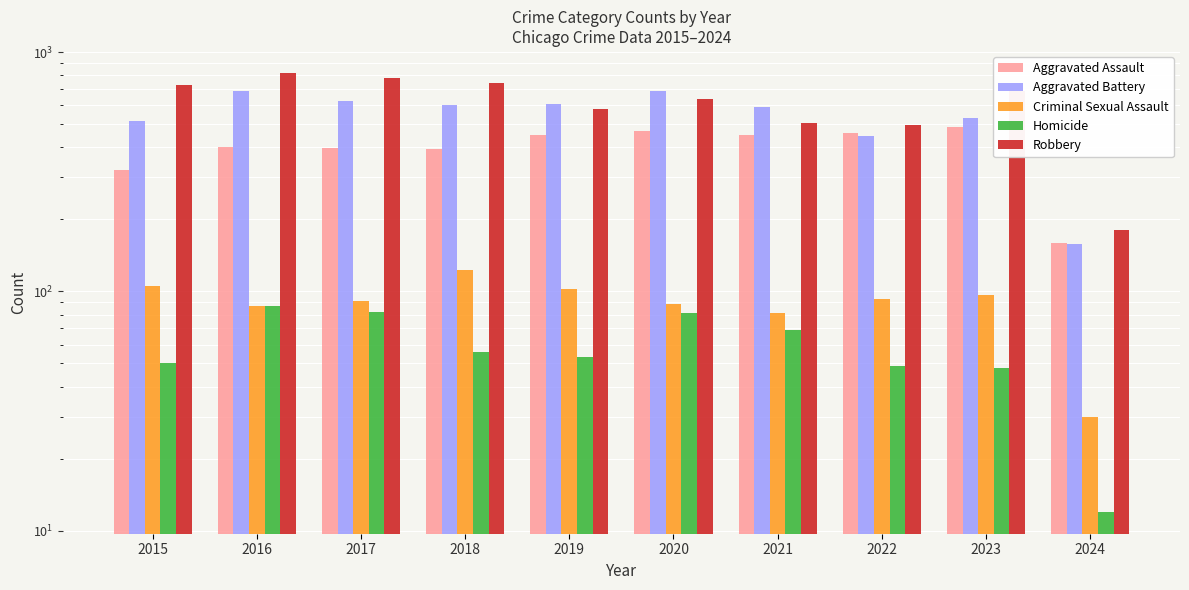

Which category has the highest value across all series?

2016